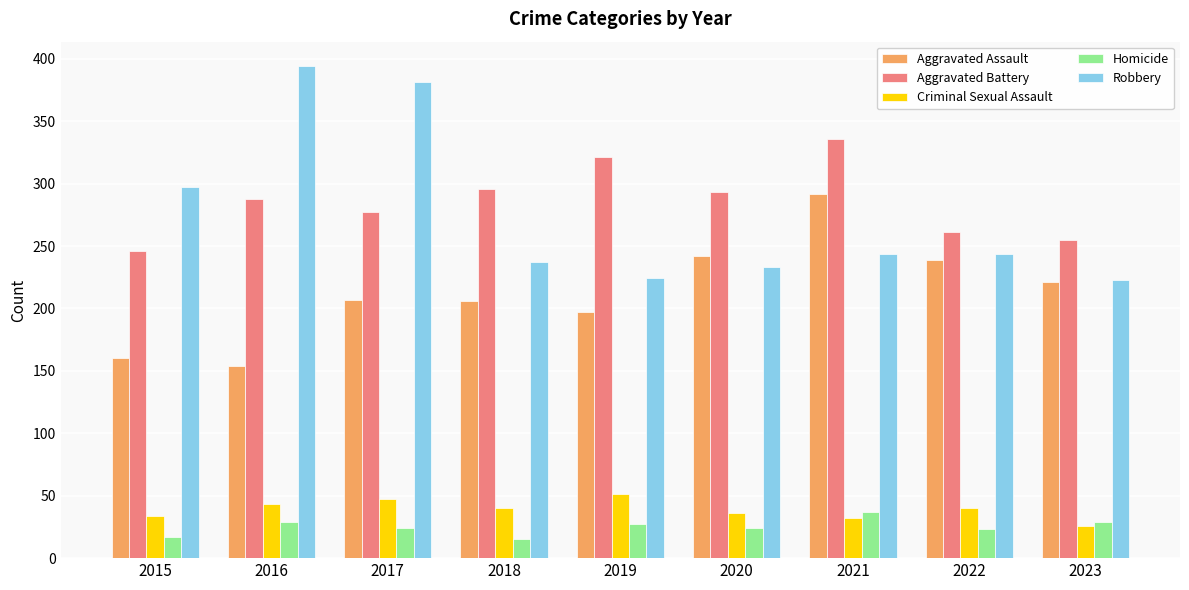

Is the value of Homicide at 2015 greater than the value of Robbery at 2023?

No